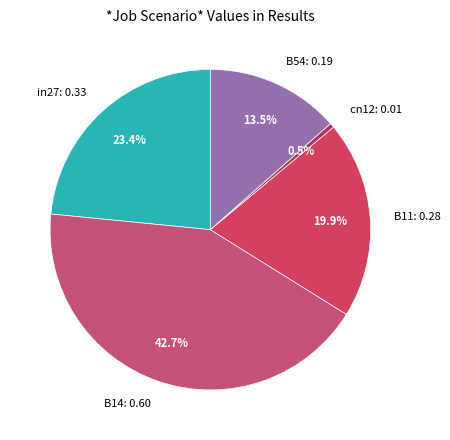

Does any single category account for the majority?

No